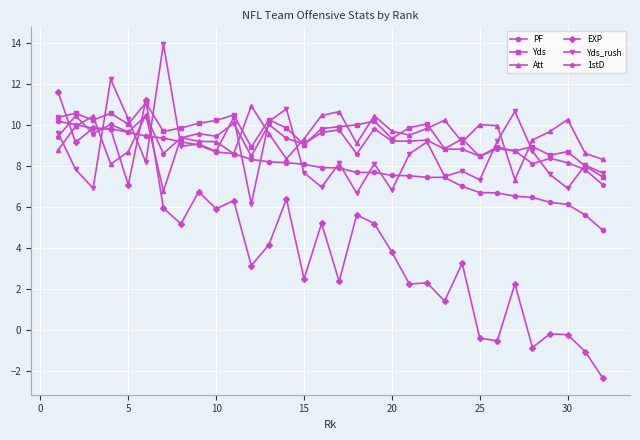

What is the minimum value for Yds_rush?

6.1